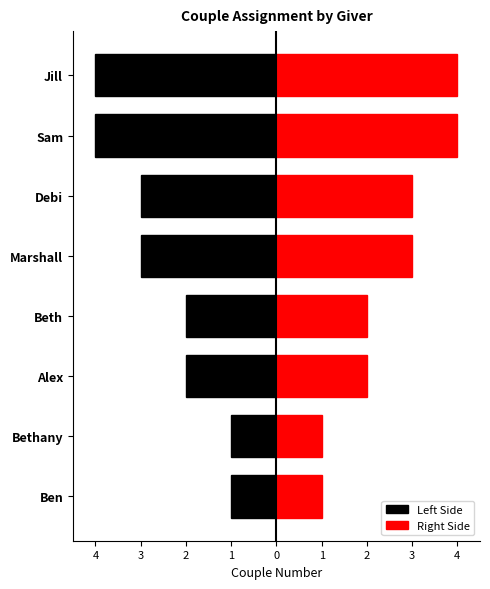

What is the smallest value displayed?

-4